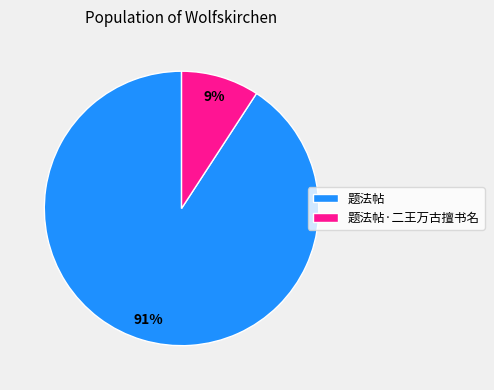

What is the smallest slice in the pie chart?

题法帖·二王万古擅书名